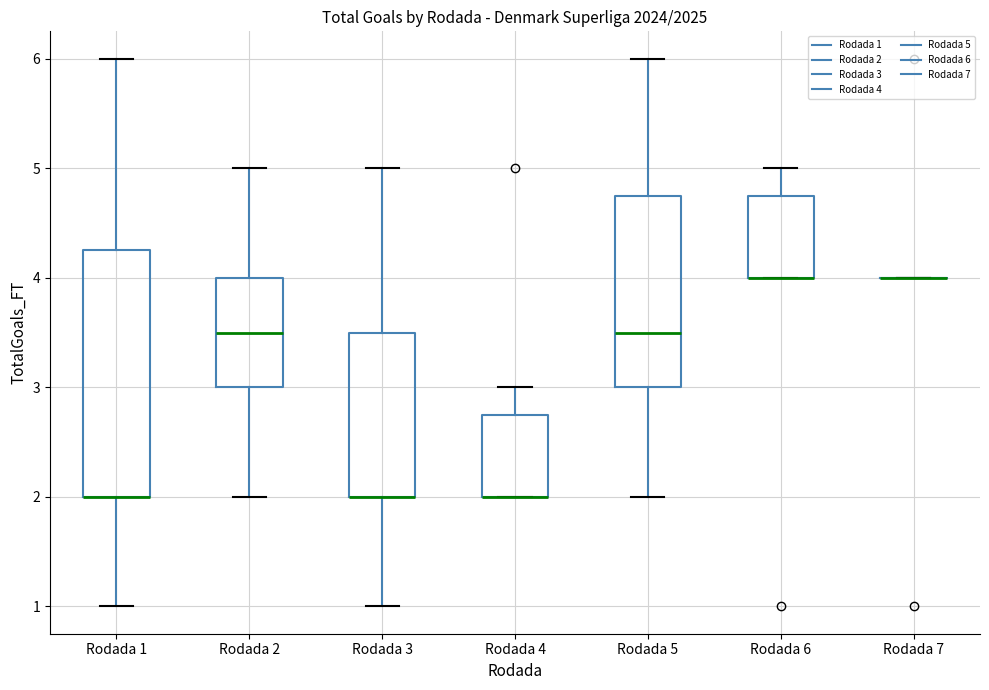

Reading left to right, read every box against the y-axis: the position of its median line, the range the box covers, and the ends of its whiskers. The values are not printed on the chart, so give them approximately, as read against the axis.

Rodada 1: median 2.0 (drawn on the box's lower edge), box 2.0 to 4.3, whiskers 1.0 to 6.0
Rodada 2: median 3.5, box 3.0 to 4.0, whiskers 2.0 to 5.0
Rodada 3: median 2.0 (drawn on the box's lower edge), box 2.0 to 3.5, whiskers 1.0 to 5.0
Rodada 4: median 2.0 (drawn on the box's lower edge), box 2.0 to 2.8, whiskers 2.0 to 3.0
Rodada 5: median 3.5, box 3.0 to 4.8, whiskers 2.0 to 6.0
Rodada 6: median 4.0 (drawn on the box's lower edge), box 4.0 to 4.8, whiskers 4.0 to 5.0
Rodada 7: box collapsed to a line at 4.0, whiskers 4.0 to 4.0